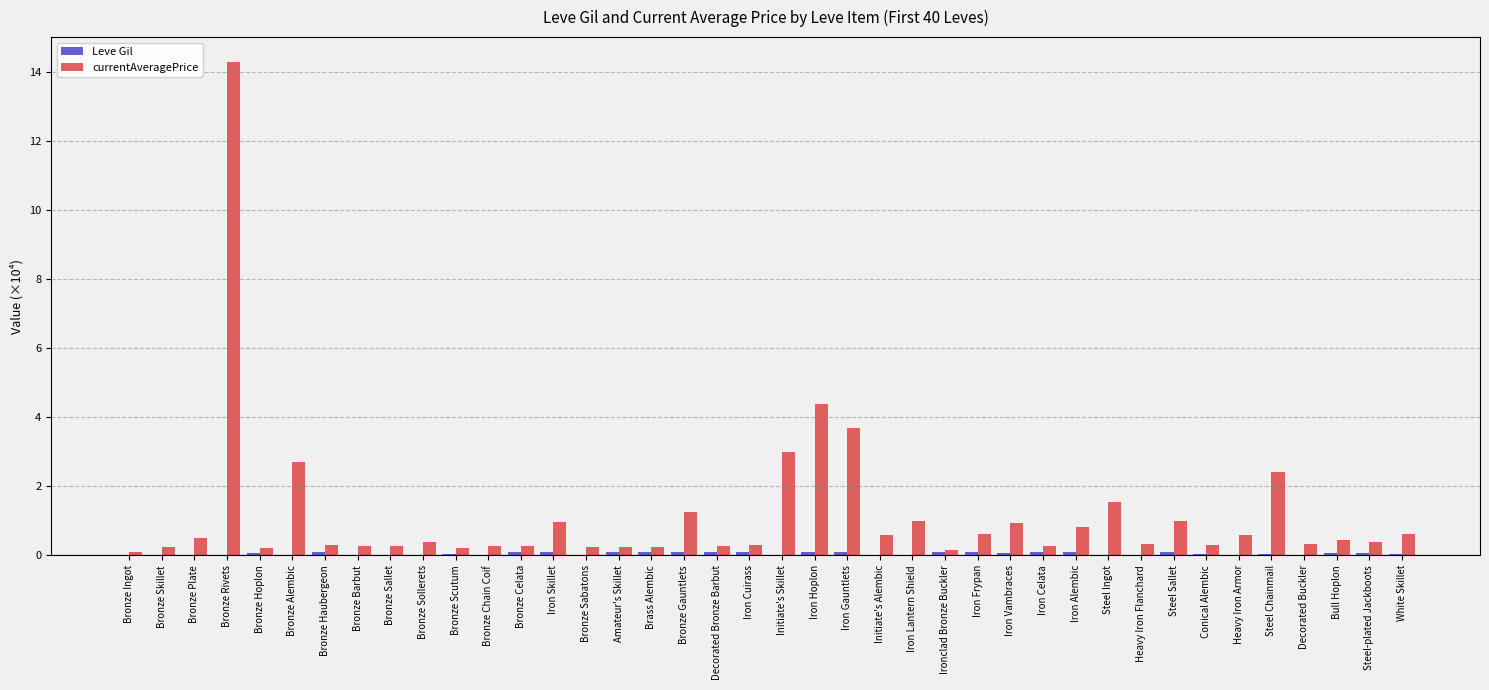

At which category is the sum across all series the highest?

Bronze Rivets